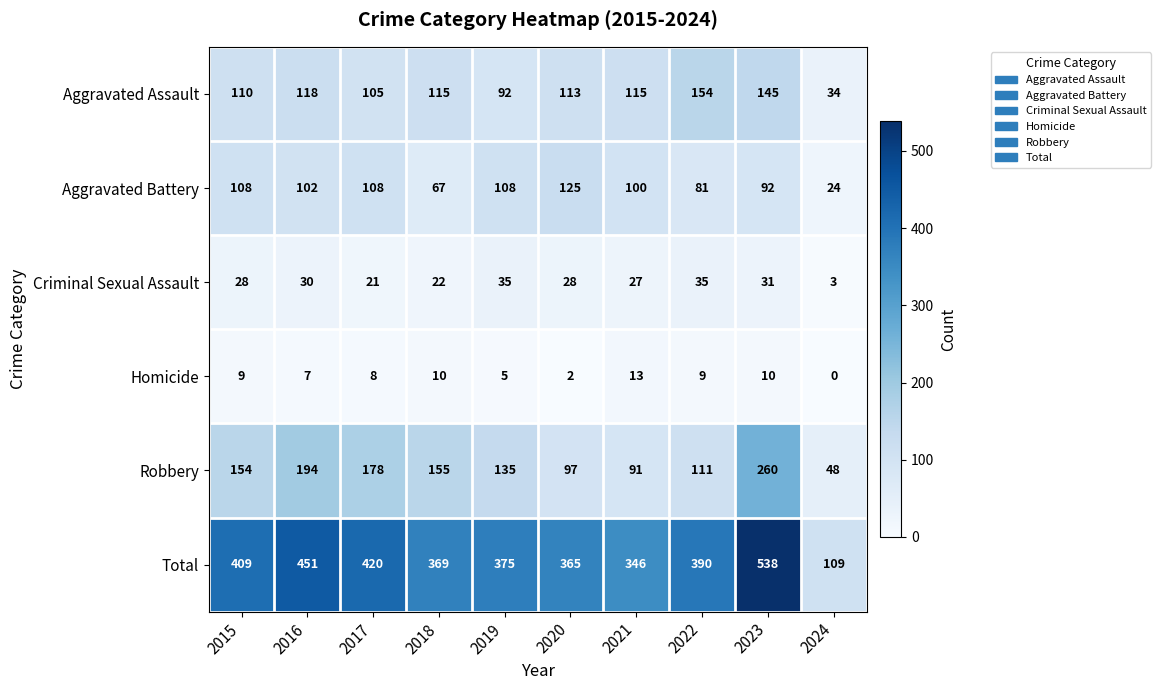

Which series changed the most between 2017 and 2023?

Total